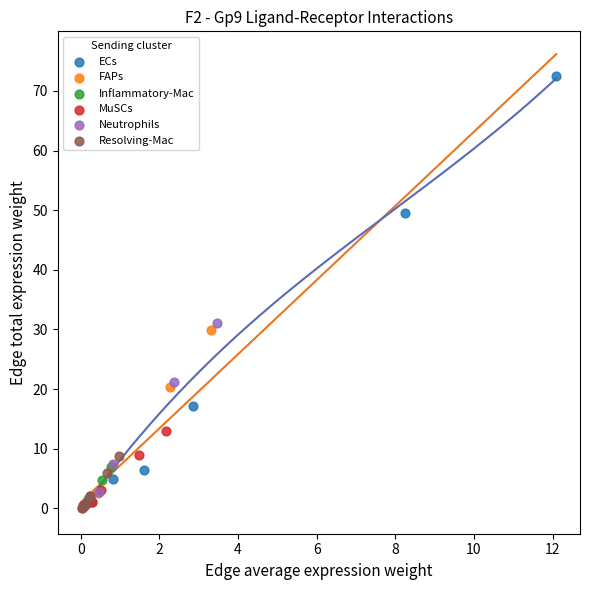

Which series has the largest Y range (max minus min)?

ECs